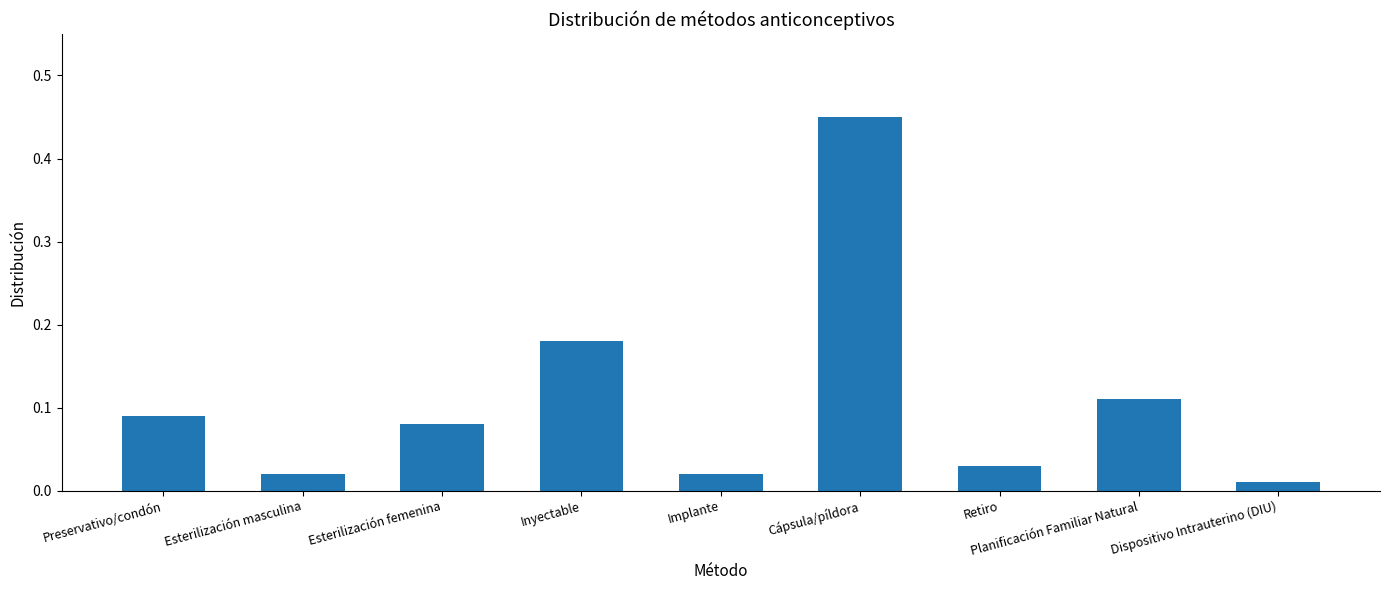

What is the difference between the maximum and minimum values?

0.4